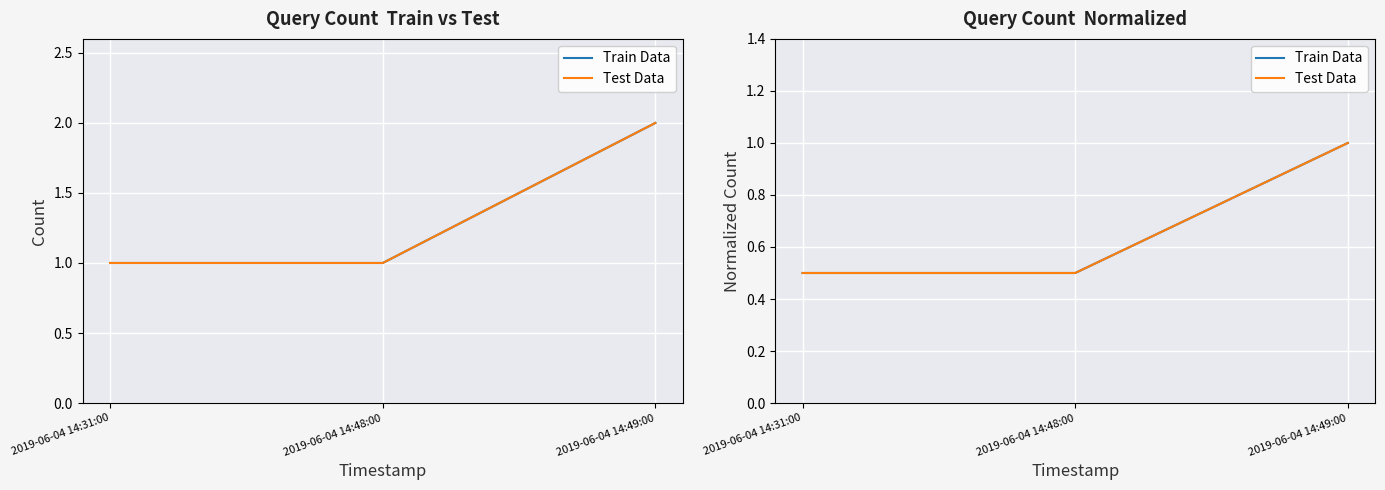

Rank the series by their maximum value, from highest to lowest.

Train Data, Test Data